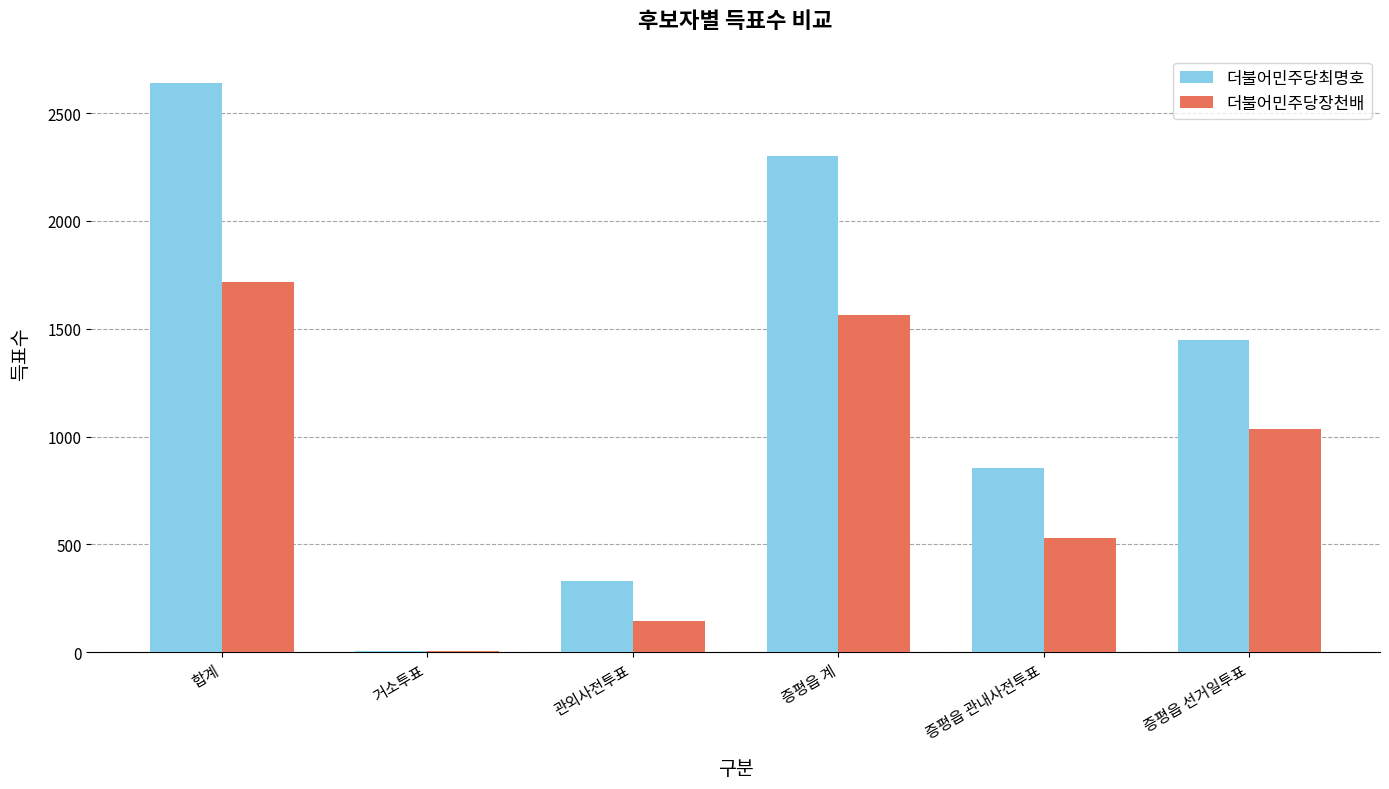

Between 합계 and 증평읍 관내사전투표, which series saw the biggest shift?

더불어민주당최명호